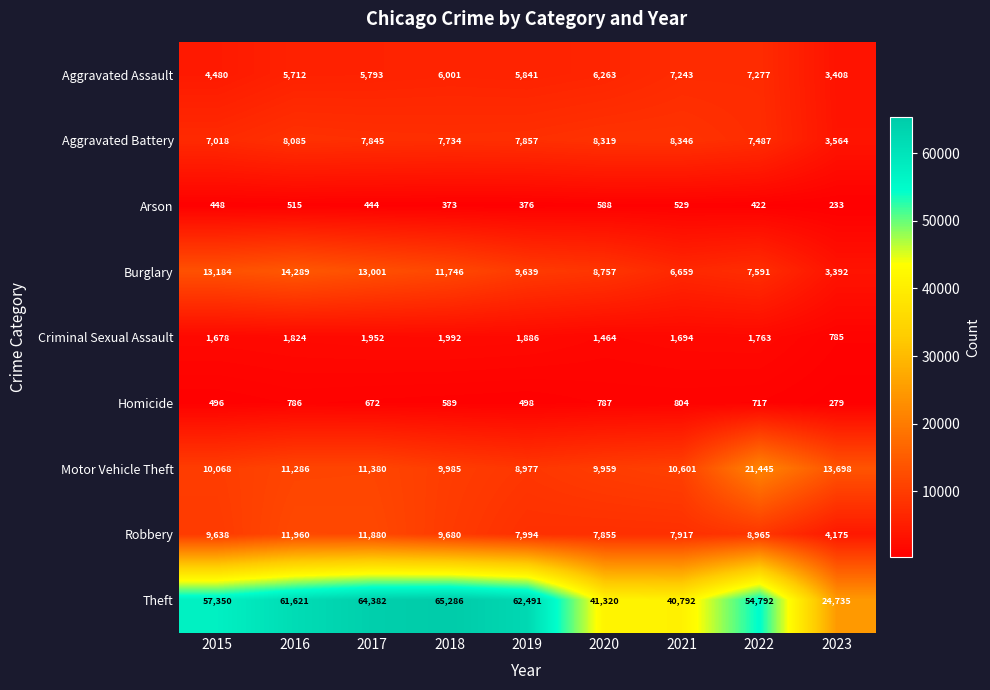

Which label corresponds to the largest value in the chart?

2018